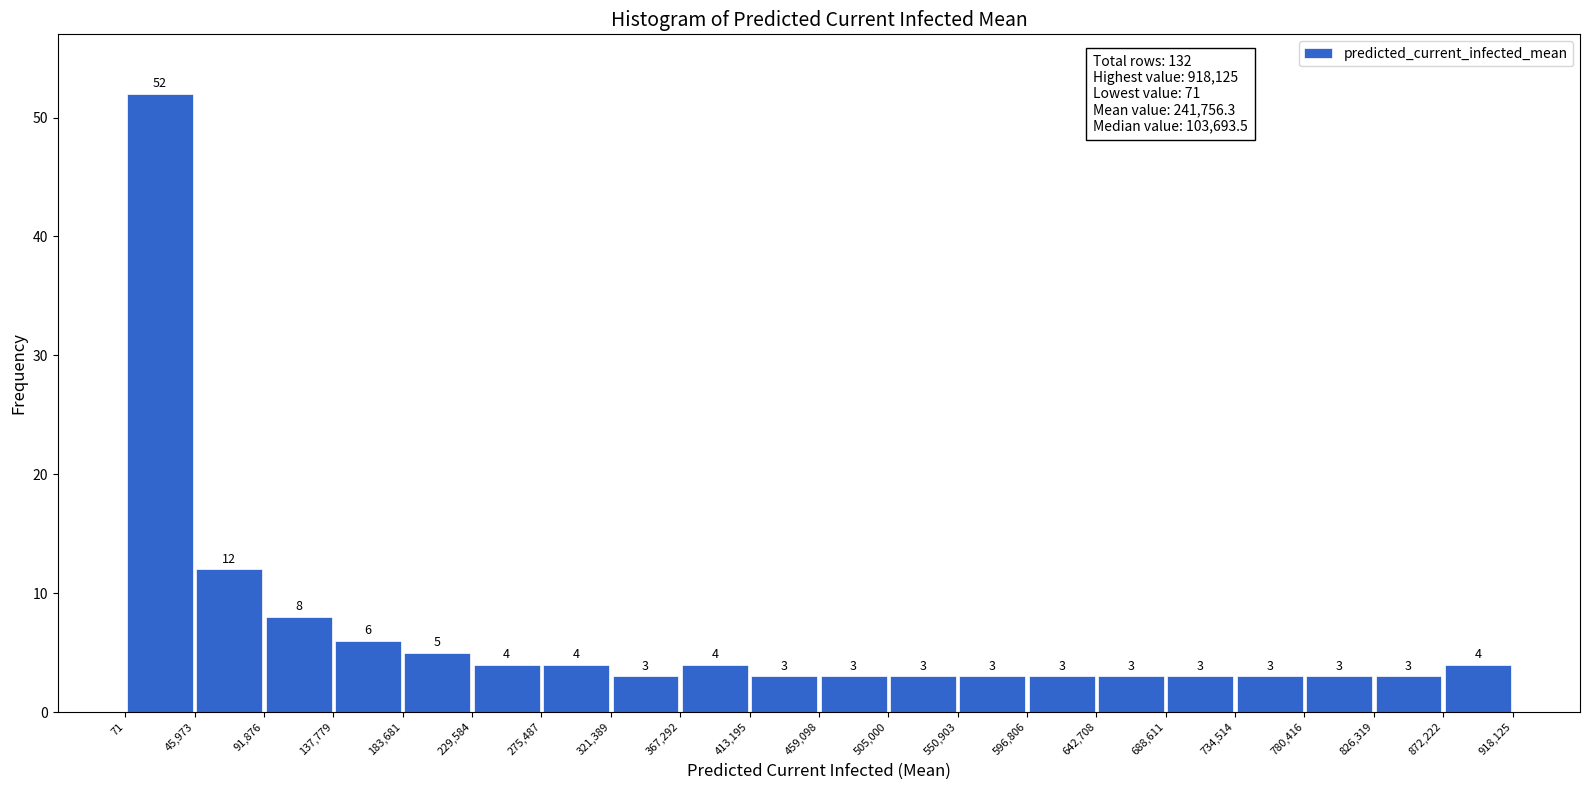

How tall is the bar that spans 459,098 to 505,000 on the x-axis?

3